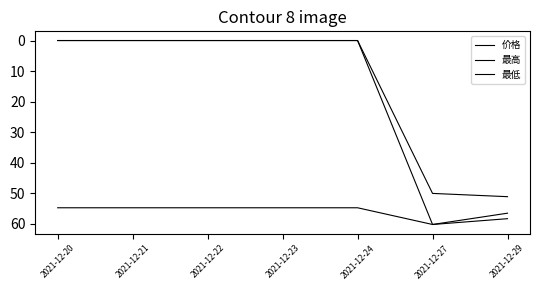

How many lines are shown in the chart?

3